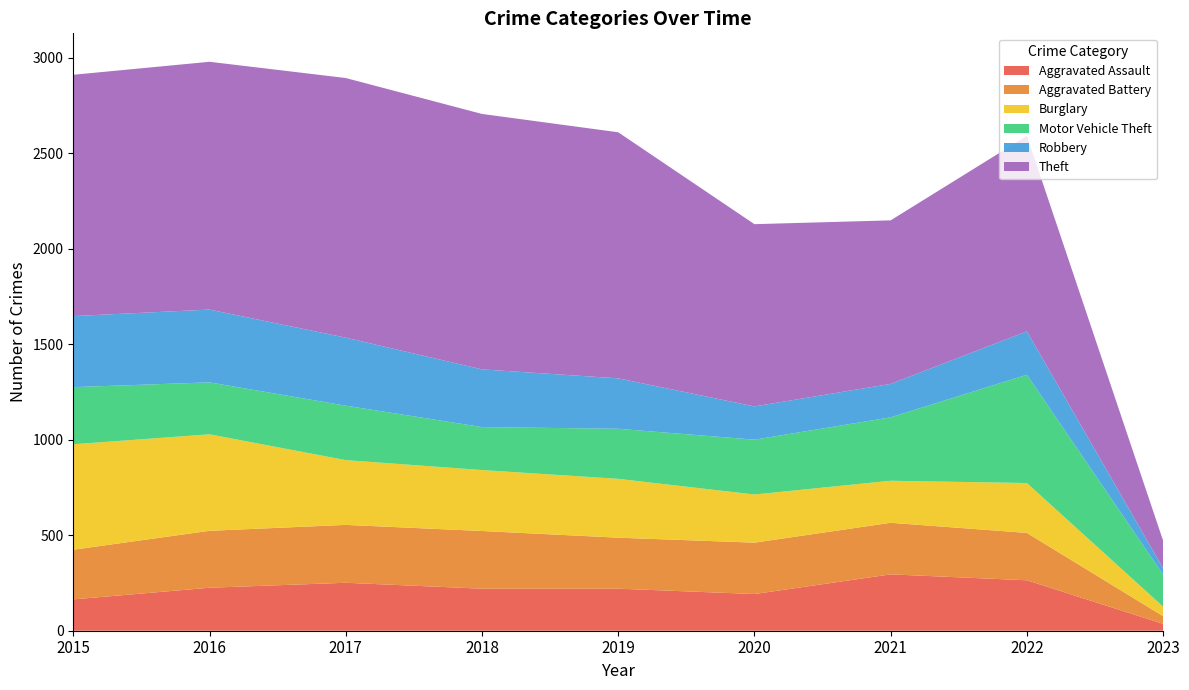

Reading left to right, transcribe all the data shown in this chart.

Aggravated Assault: 164	225	251	220	220	192	295	264	36
Aggravated Battery: 260	298	303	302	267	269	270	248	40
Burglary: 552	505	339	319	308	252	220	261	50
Motor Vehicle Theft: 299	272	285	225	262	287	332	567	167
Robbery: 372	381	356	302	264	174	175	227	34
Theft: 1263	1297	1359	1337	1288	954	856	1023	144